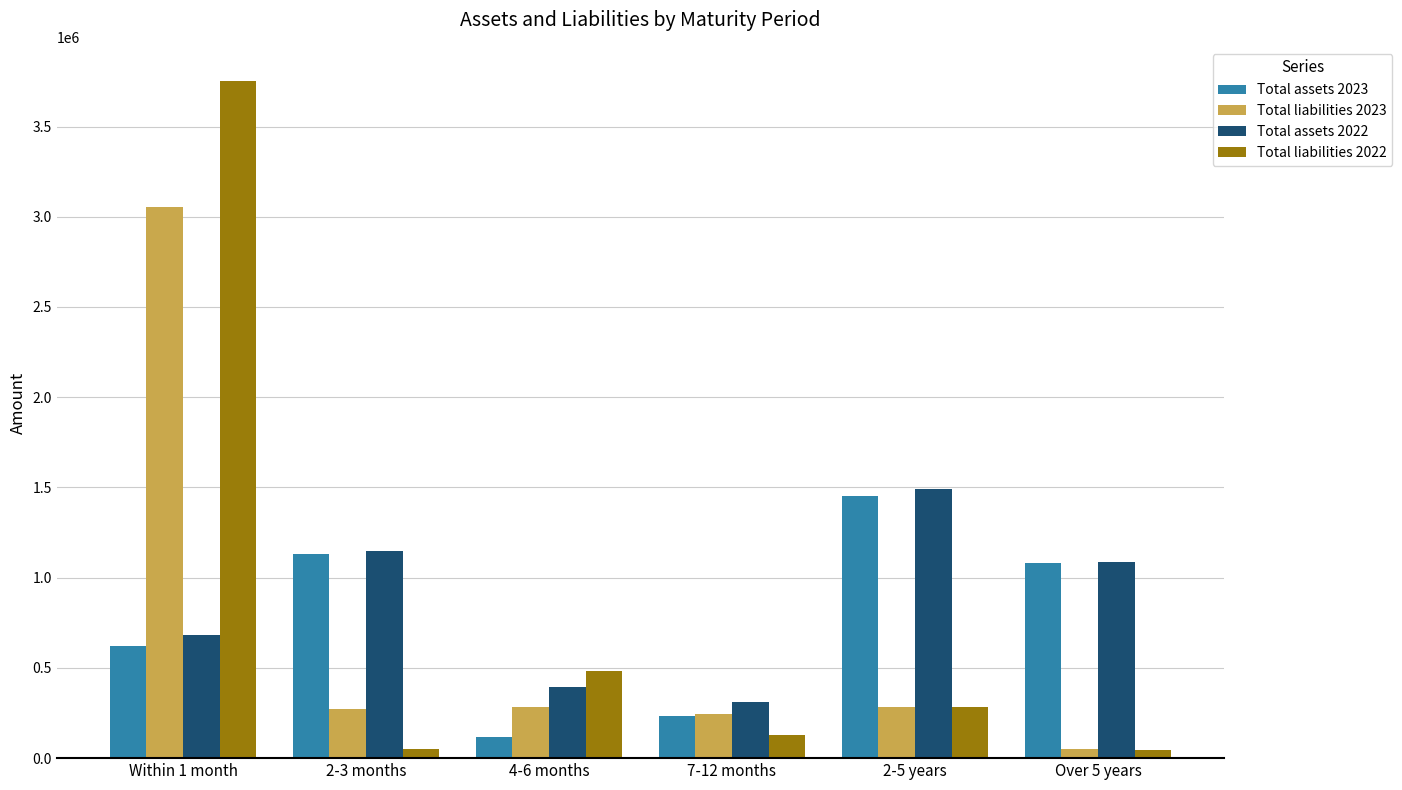

What is the total value across all series at 2-3 months?

2606161